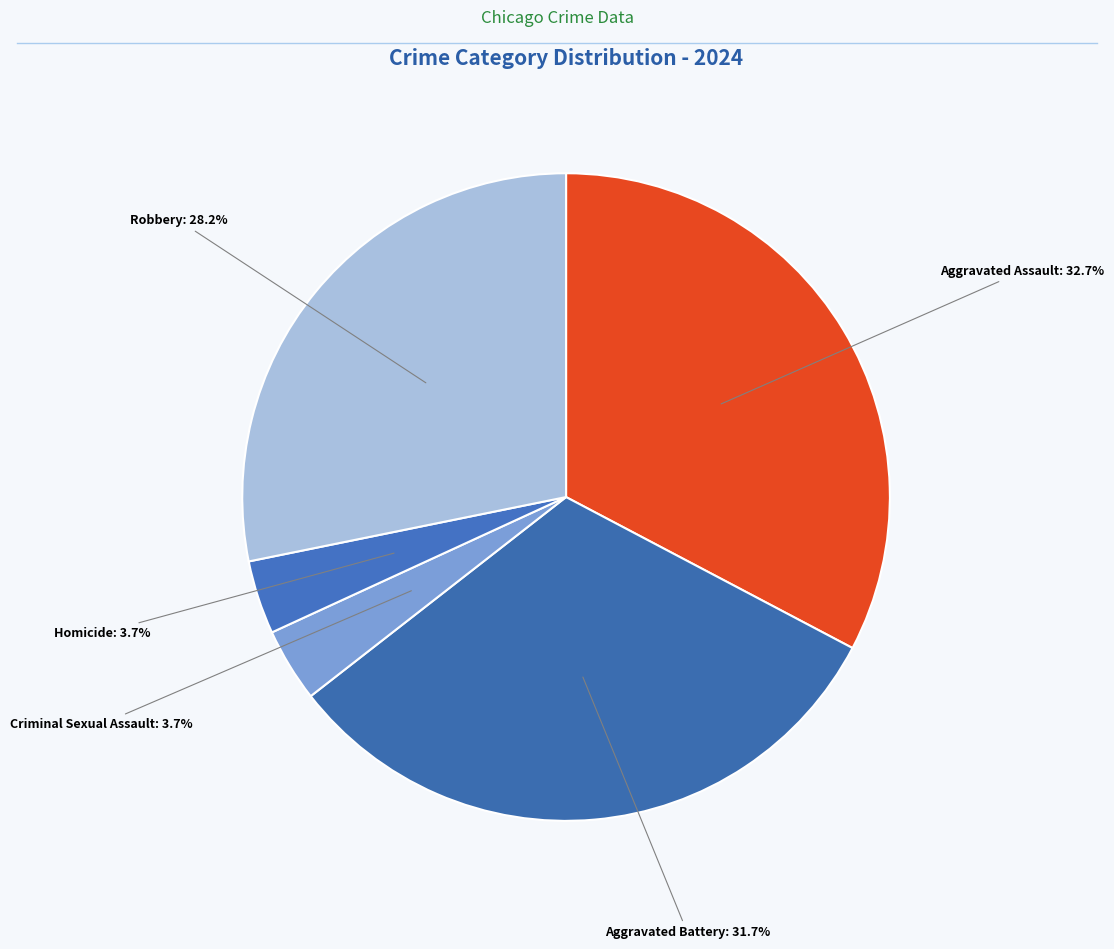

To the nearest percent, what is the average slice percentage?

20%